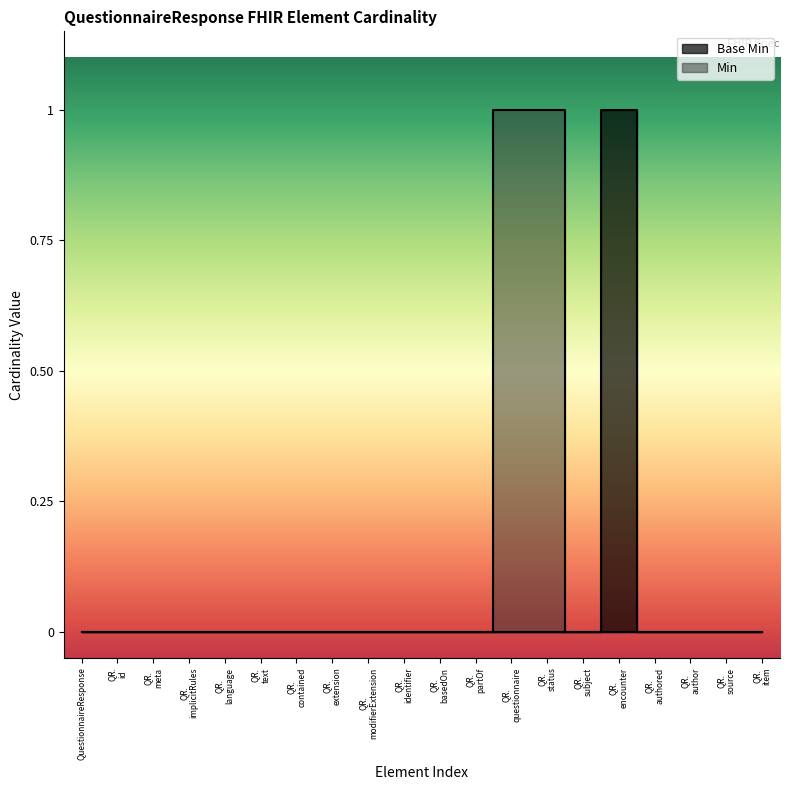

How many data points does each series have?

20